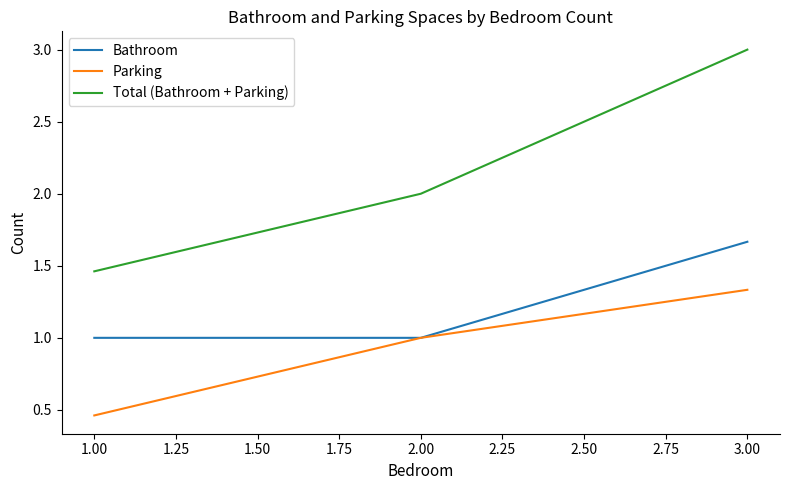

What is the highest value of the Total (Bathroom + Parking) series?

3.0